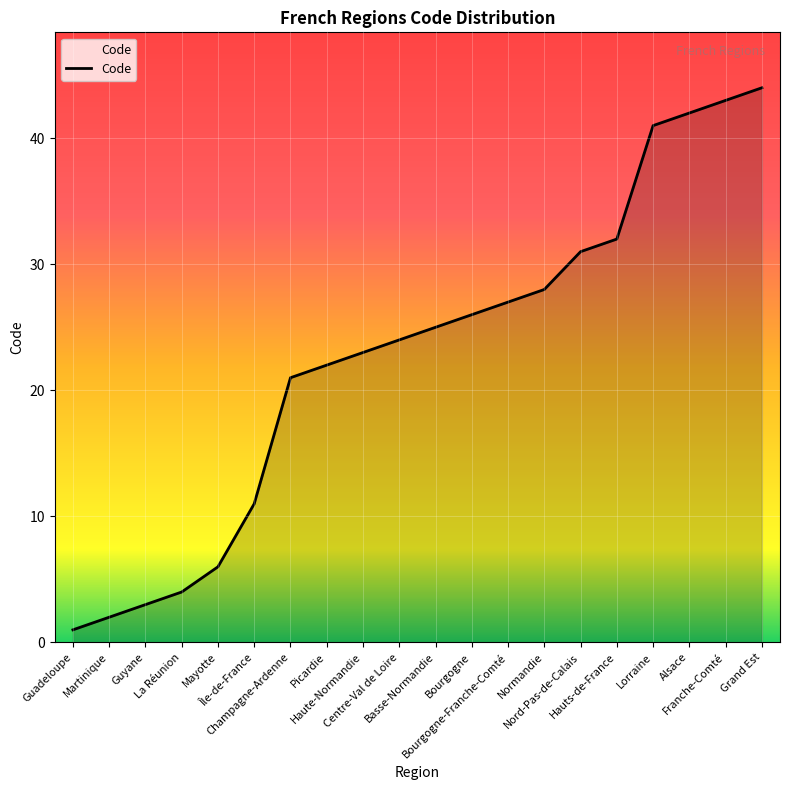

Reading left to right, extract all data points from this chart.

Guadeloupe=1	Martinique=2	Guyane=3	La Réunion=4	Mayotte=6	Île-de-France=11	Champagne-Ardenne=21	Picardie=22	Haute-Normandie=23	Centre-Val de Loire=24	Basse-Normandie=25	Bourgogne=26	Bourgogne-Franche-Comté=27	Normandie=28	Nord-Pas-de-Calais=31	Hauts-de-France=32	Lorraine=41	Alsace=42	Franche-Comté=43	Grand Est=44